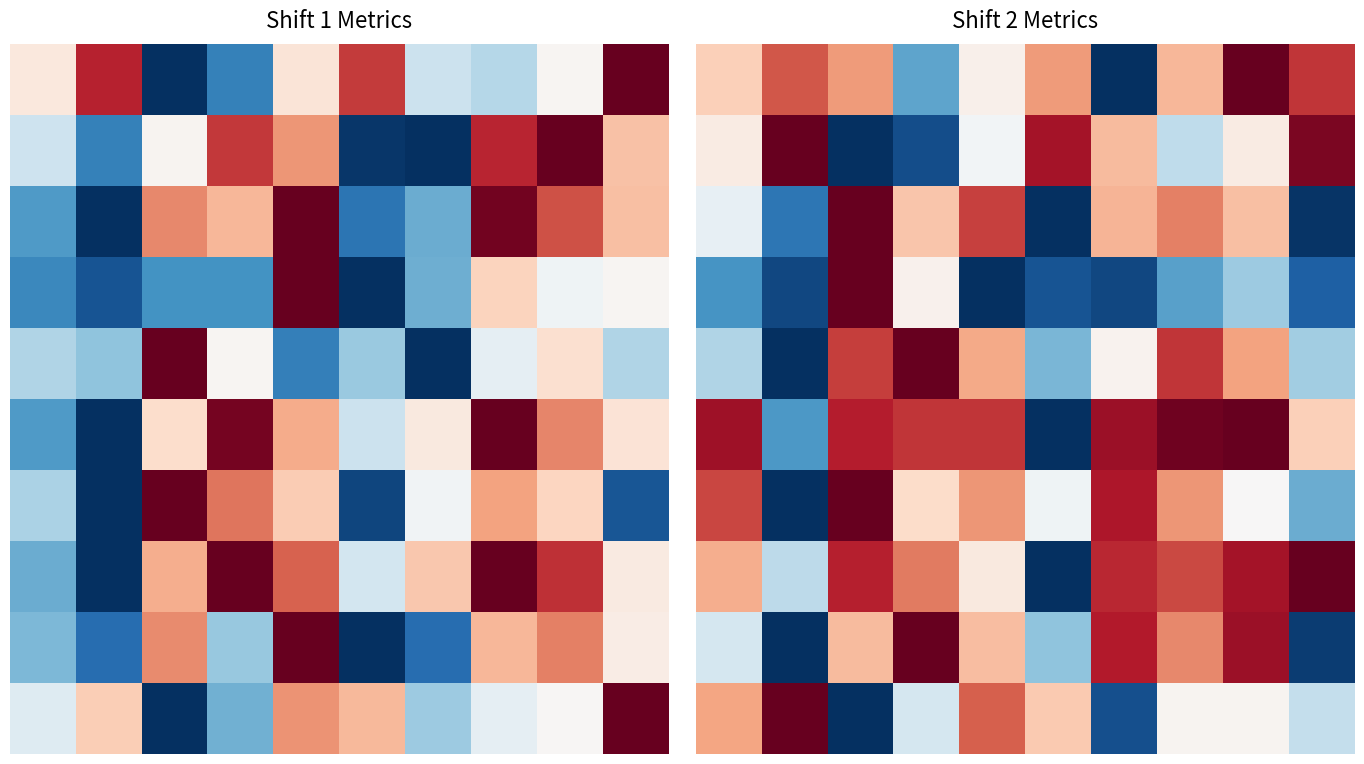

What is the total value across all series at 4?

6.1